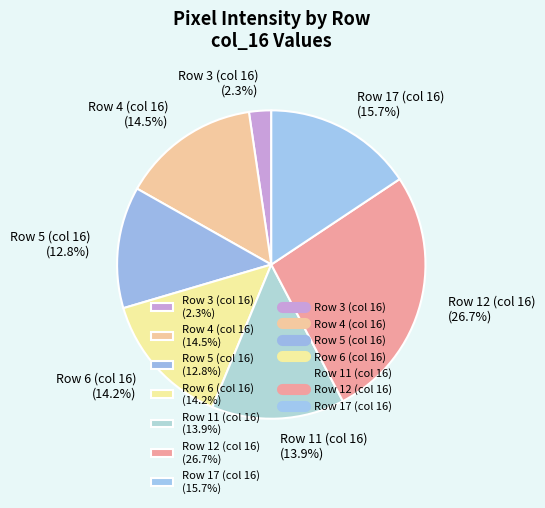

Is there any slice that represents more than half of the pie?

No